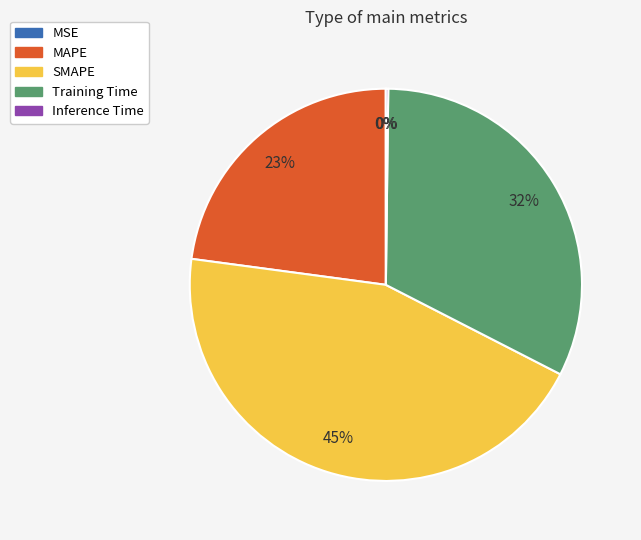

Which category has the biggest portion of the pie?

SMAPE